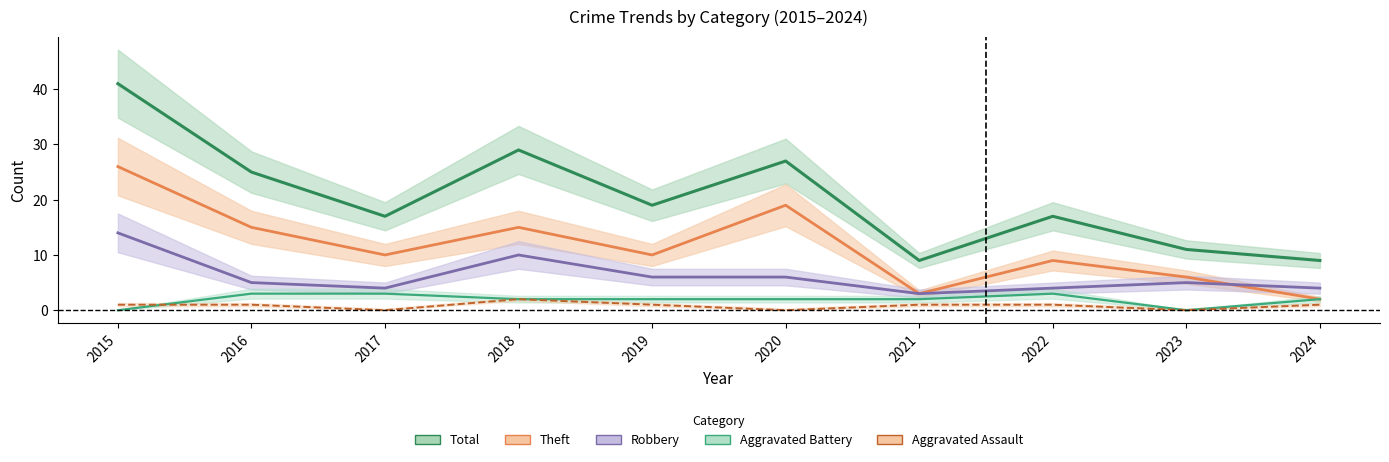

How many Aggravated Assault values are between 0 and 1?

9